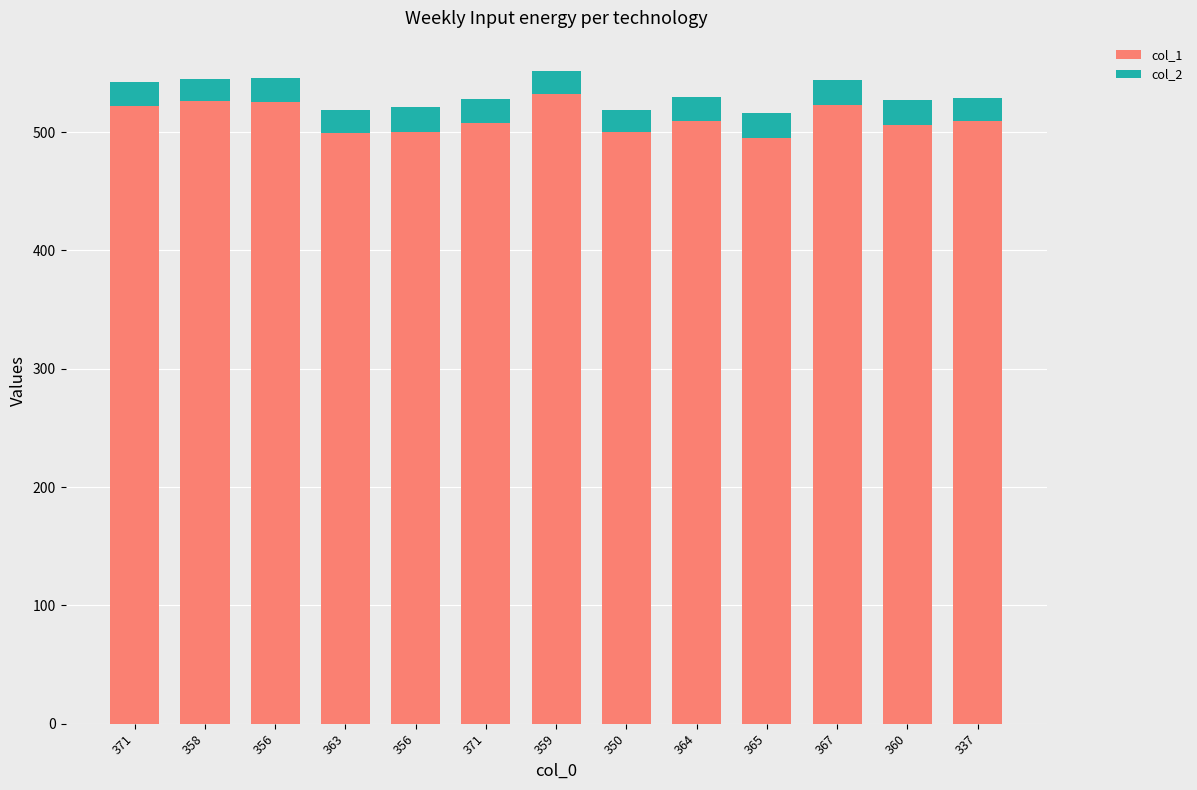

How many data points in col_1 are less than 509?

6